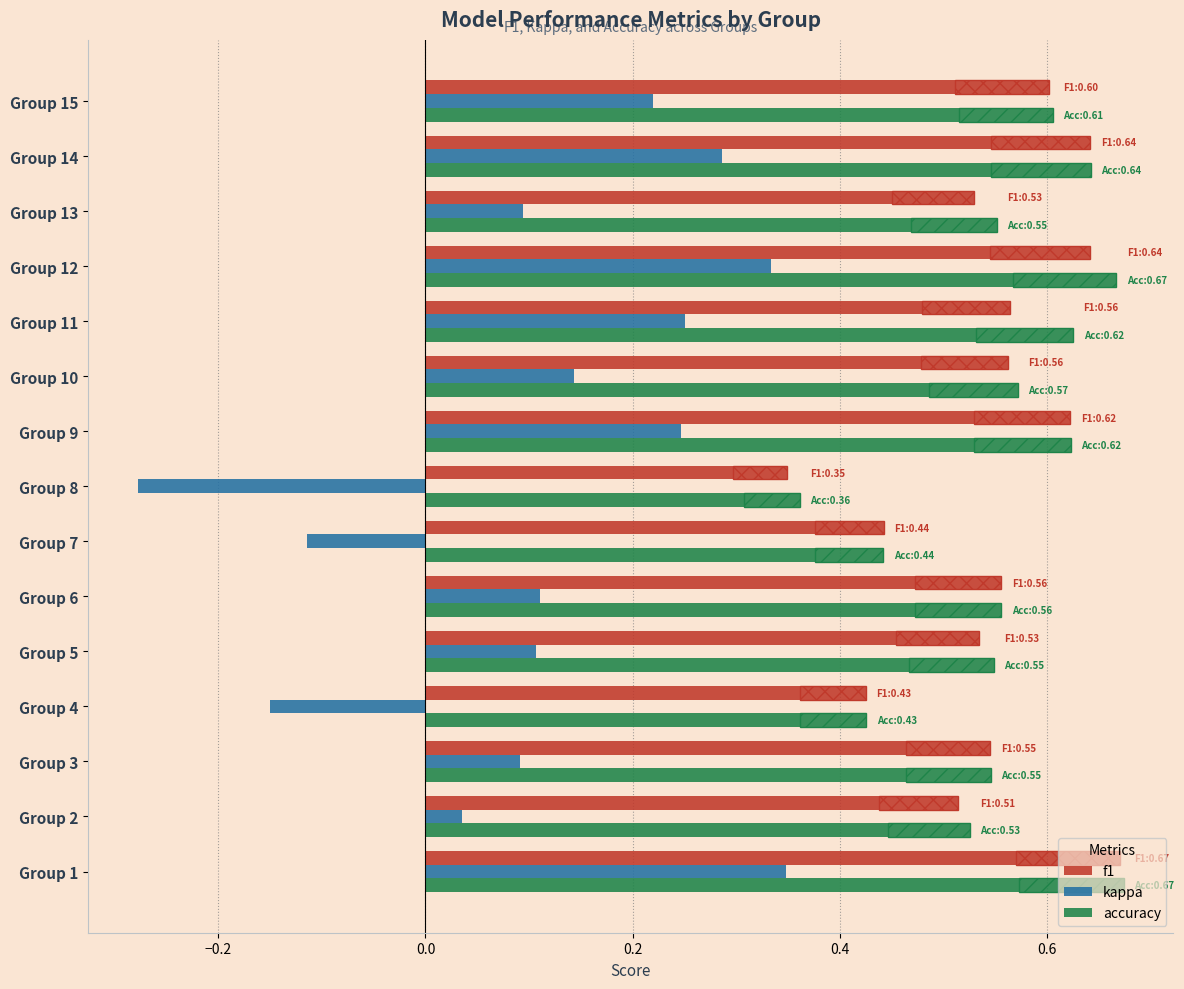

The accuracy series shows 1.0 at Group 12. True or false?

False